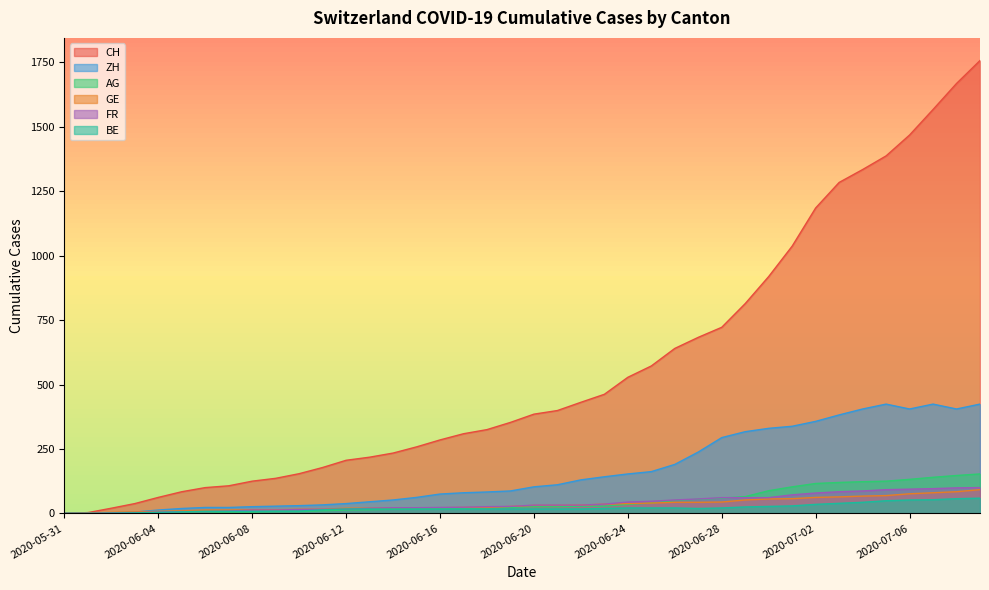

Where is ZH nearest to the value 212?

2020-06-26